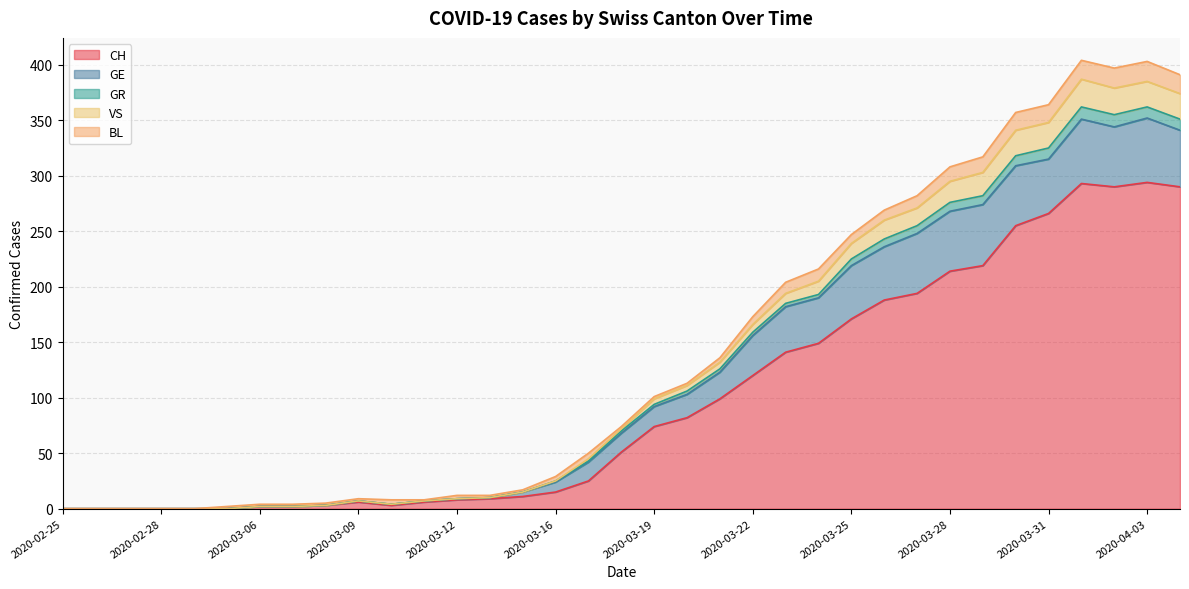

Which has a higher value, 2020-03-25 or 2020-03-28?

2020-03-28